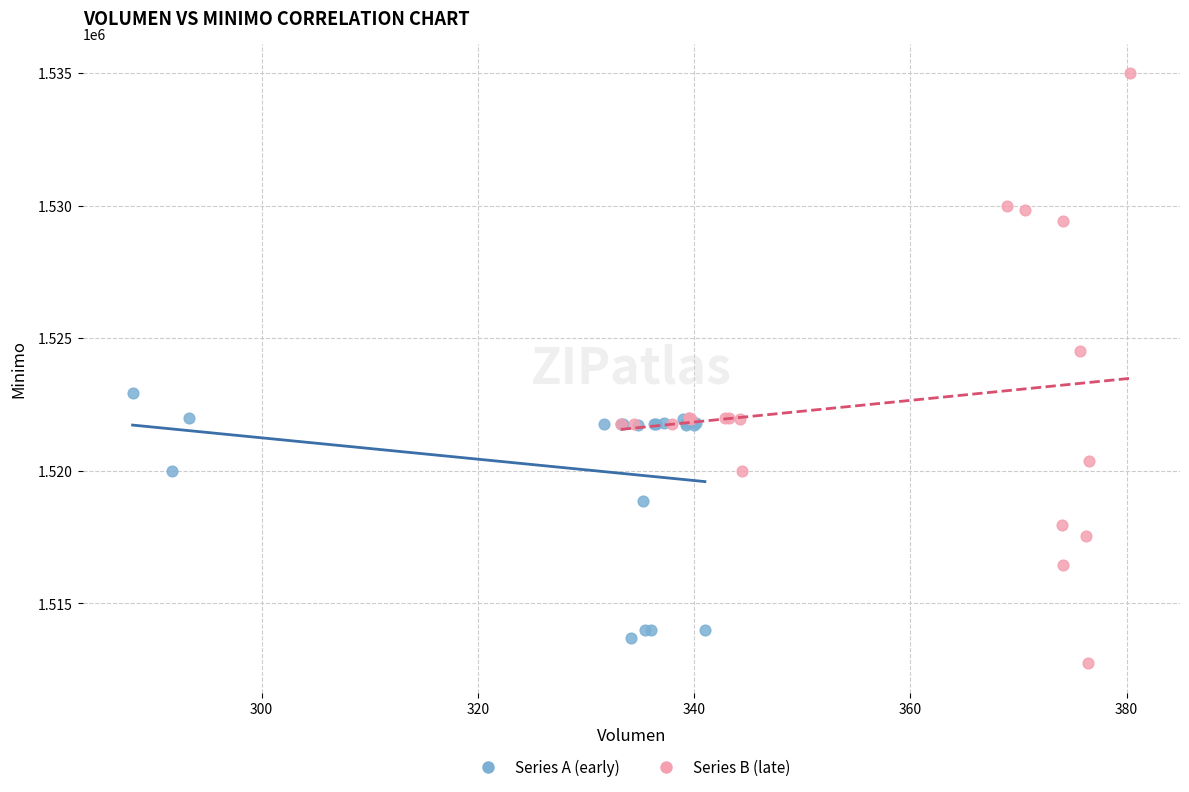

Which series reaches the minimum Y coordinate?

Series B (late)